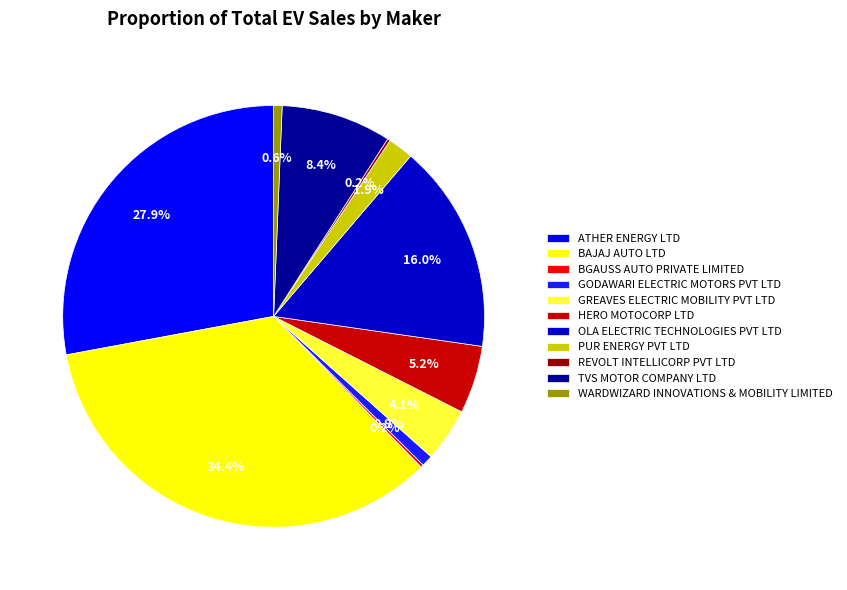

How many slices are in this pie chart?

11